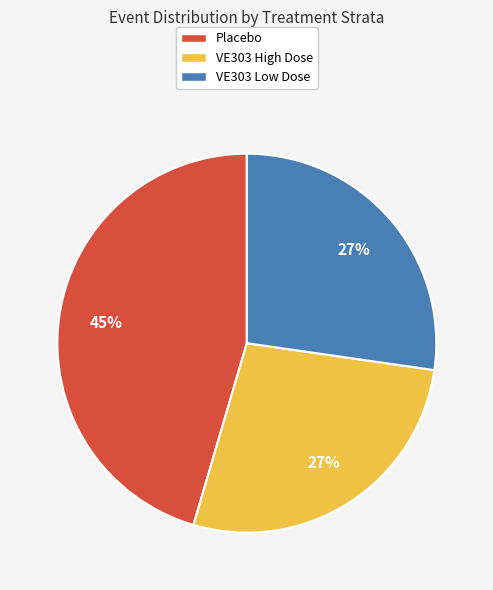

Is there a majority slice in this chart?

No